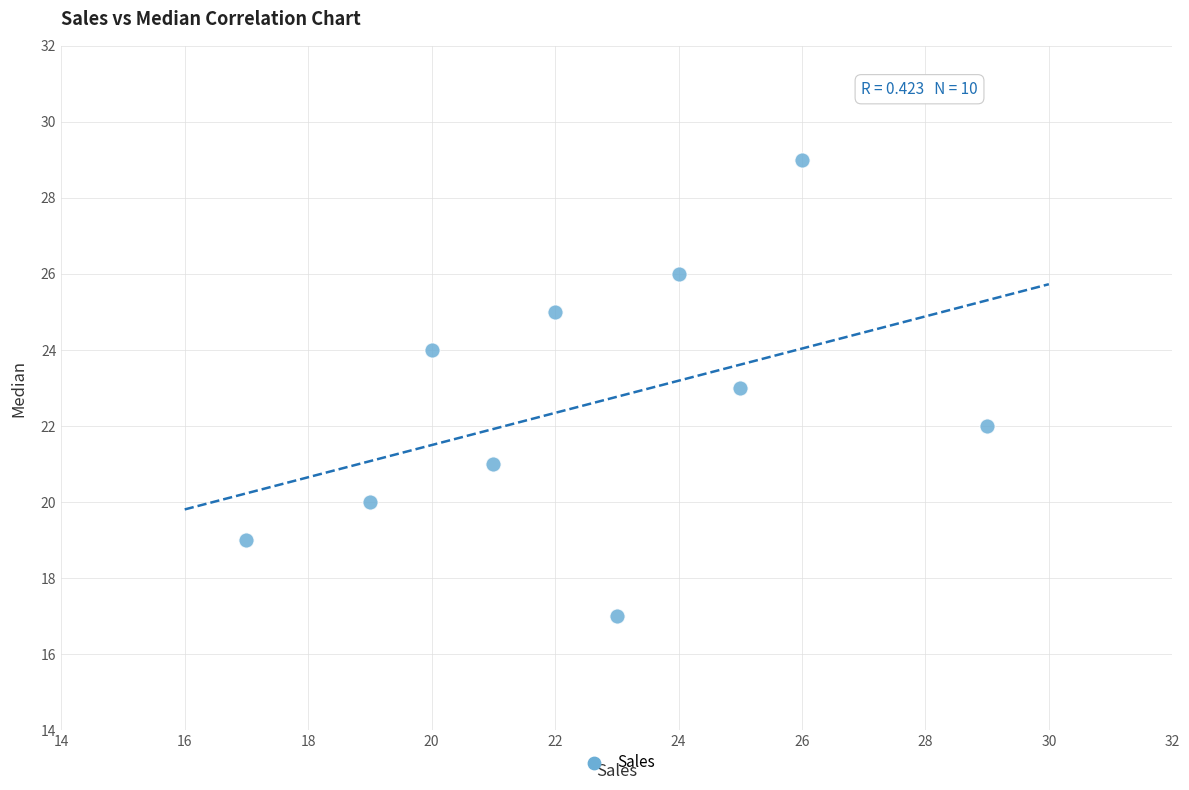

What is the average Y value?

23